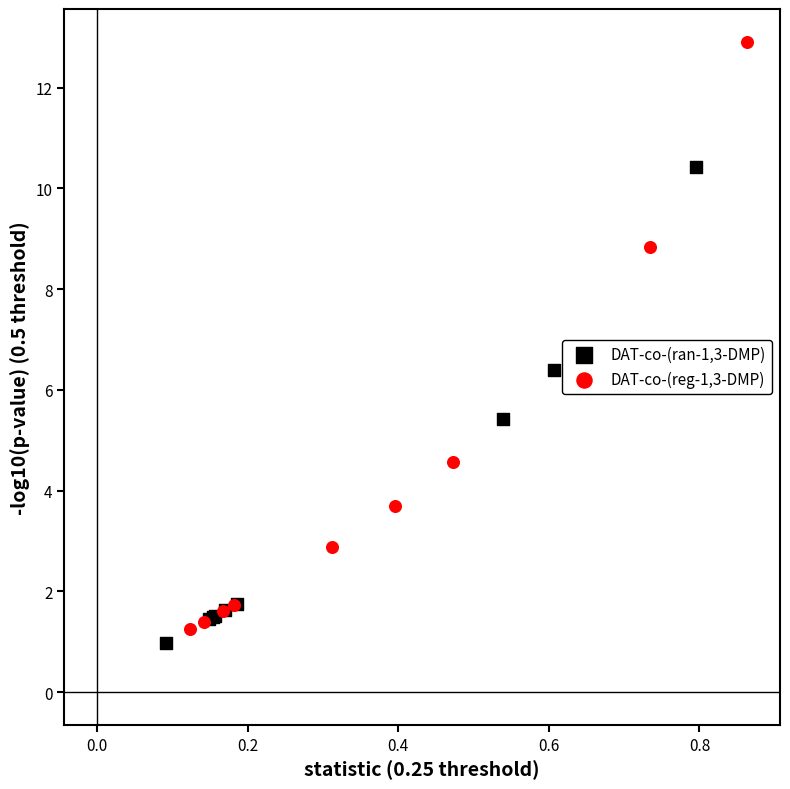

What are all the series names shown in the legend?

DAT-co-(ran-1,3-DMP), DAT-co-(reg-1,3-DMP)